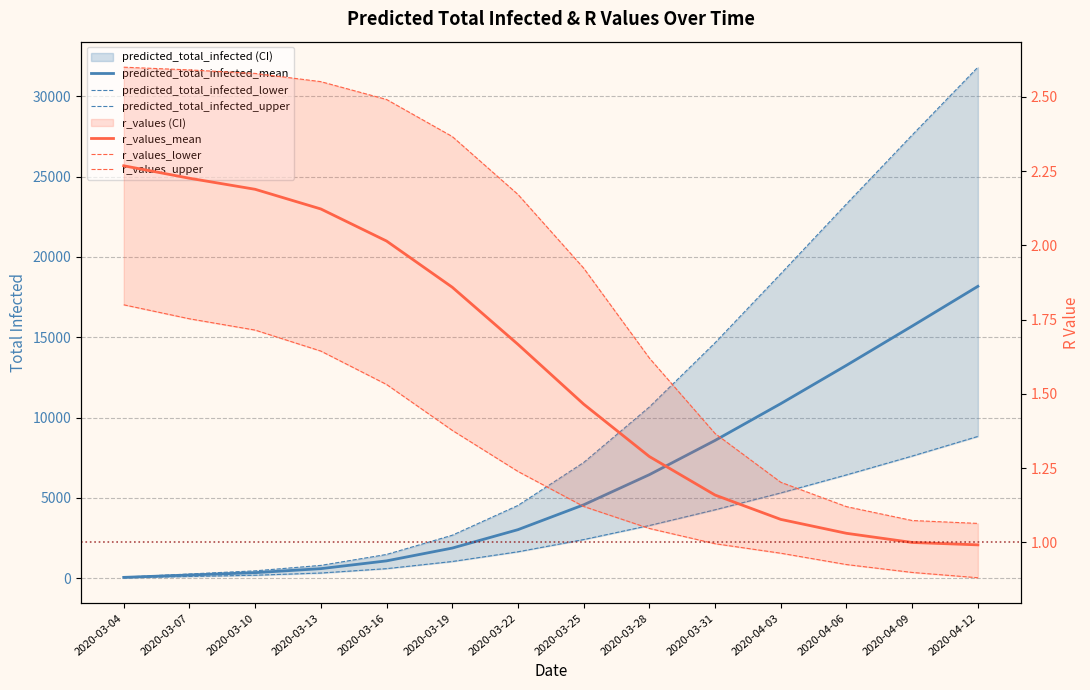

At which label does r_values_upper reach its peak?

2020-03-04